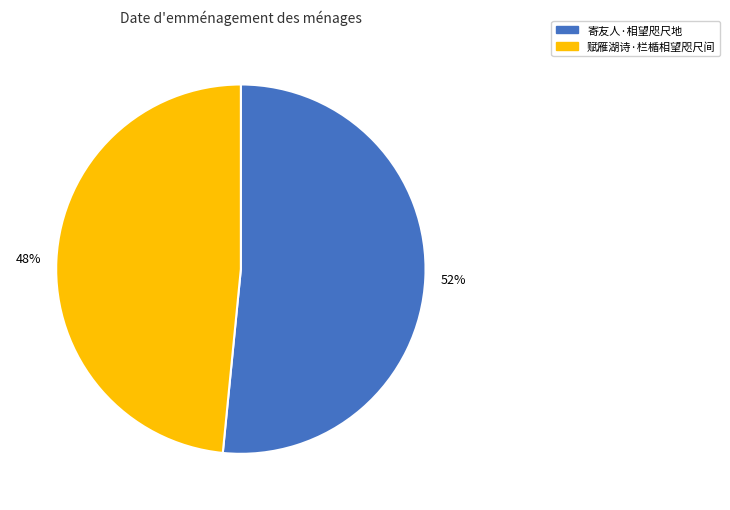

What is the smallest slice in the pie chart?

赋雁湖诗·栏楯相望咫尺间